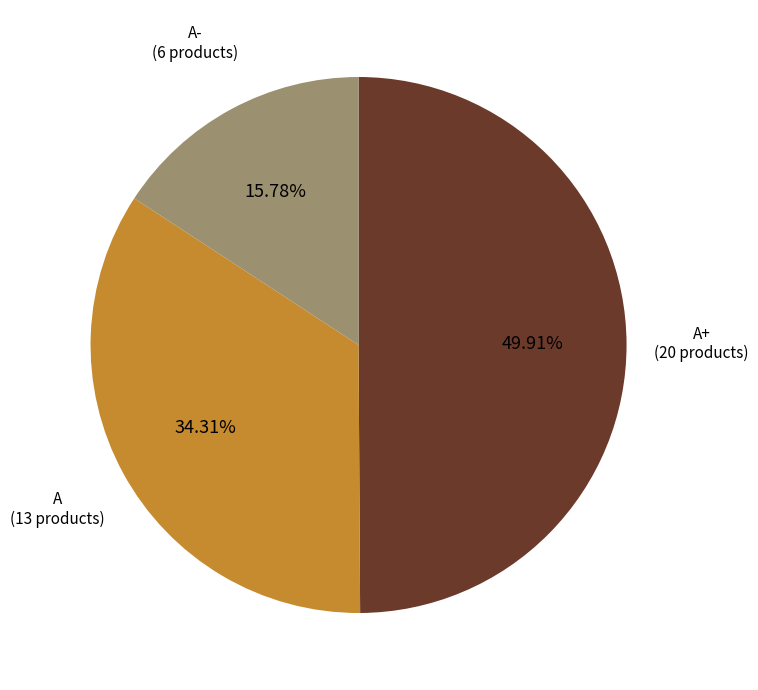

Is the sum of A- and A+ greater than half?

Yes